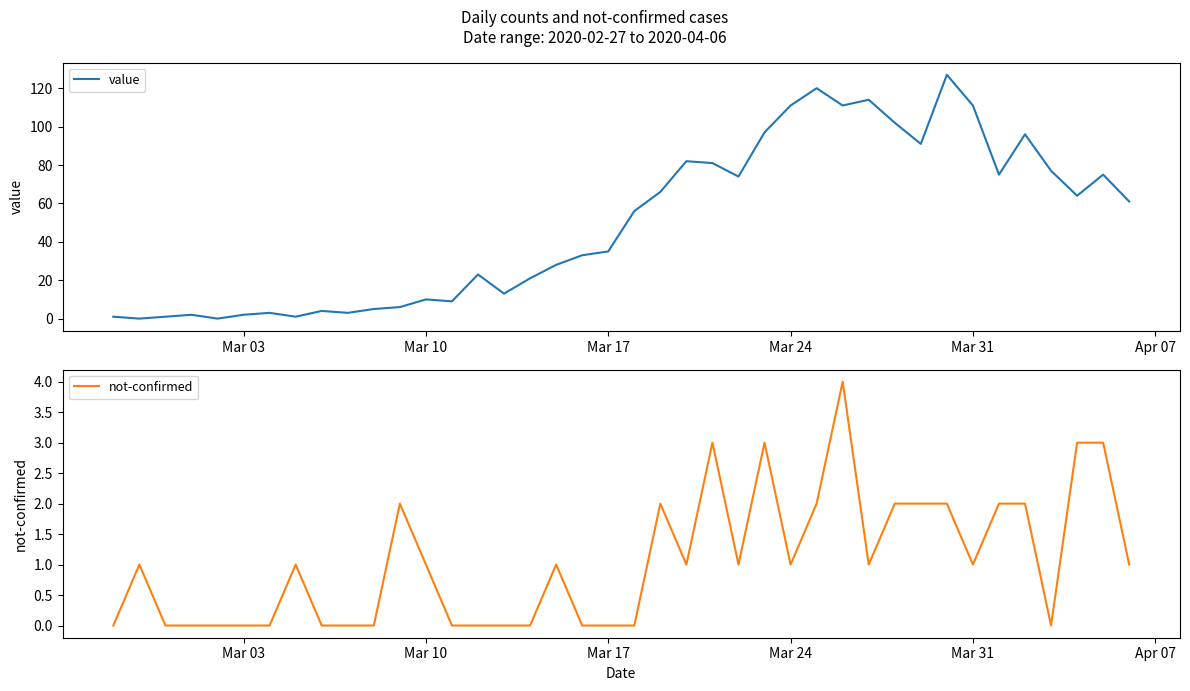

Is it true that not-confirmed equals 0 at Mar 17?

True